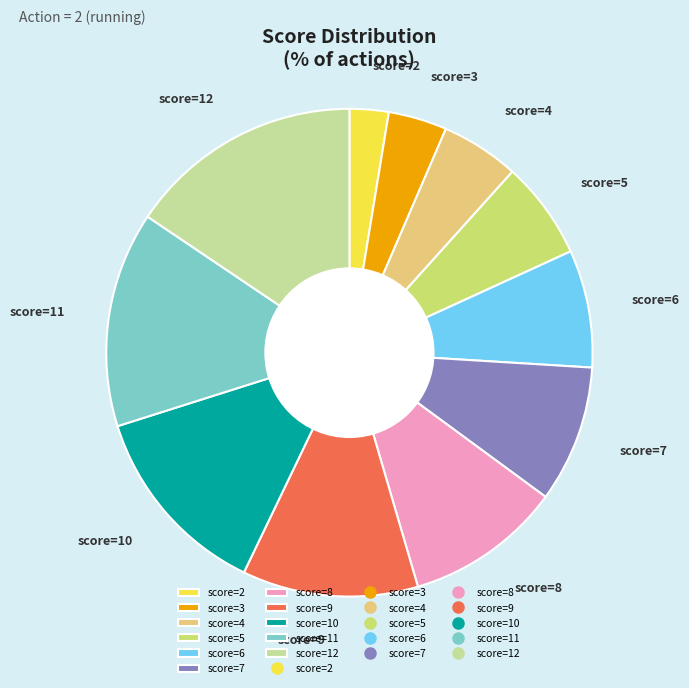

True or false: score=4 accounts for 1% of the total.

False